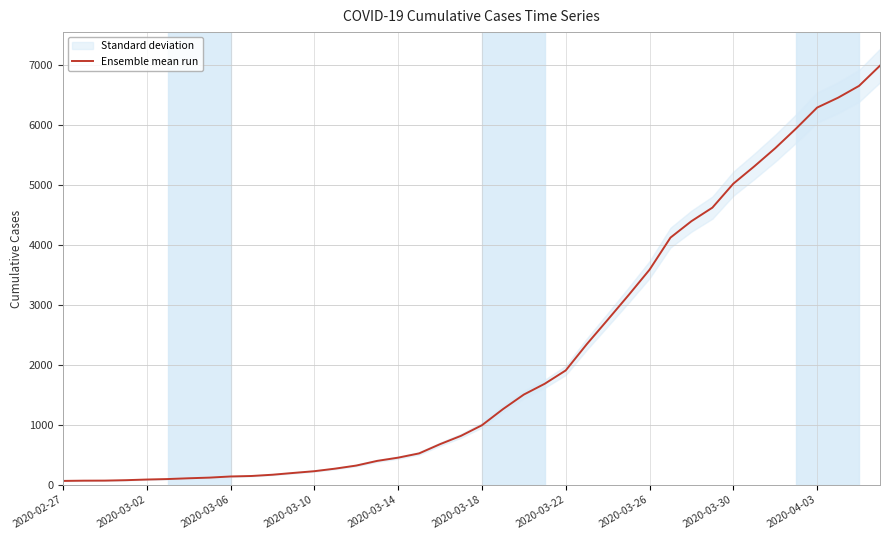

How many lines are shown in the chart?

1